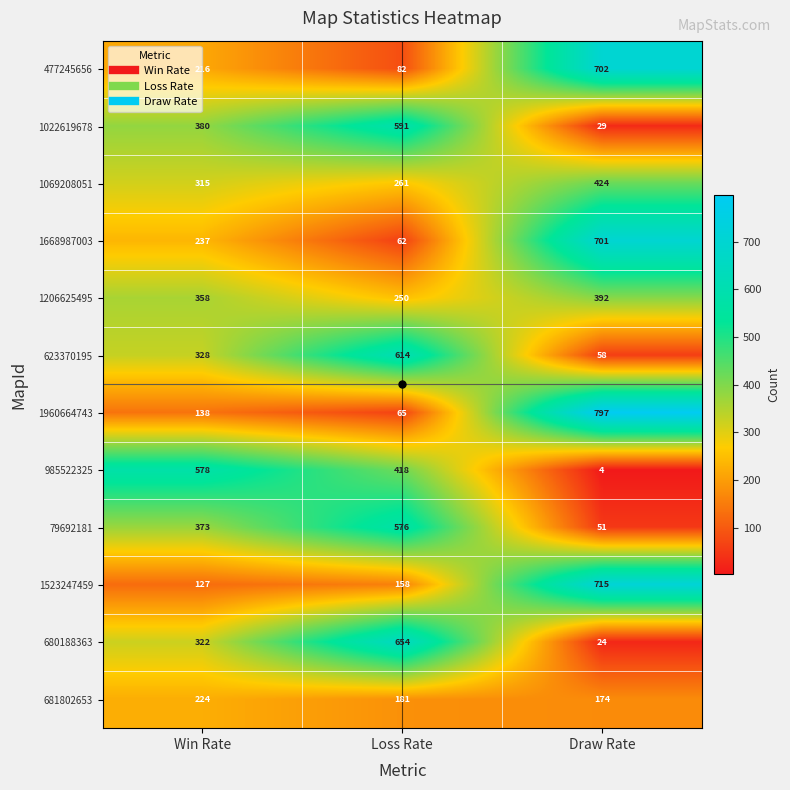

Which series has the largest range (max minus min)?

1960664743